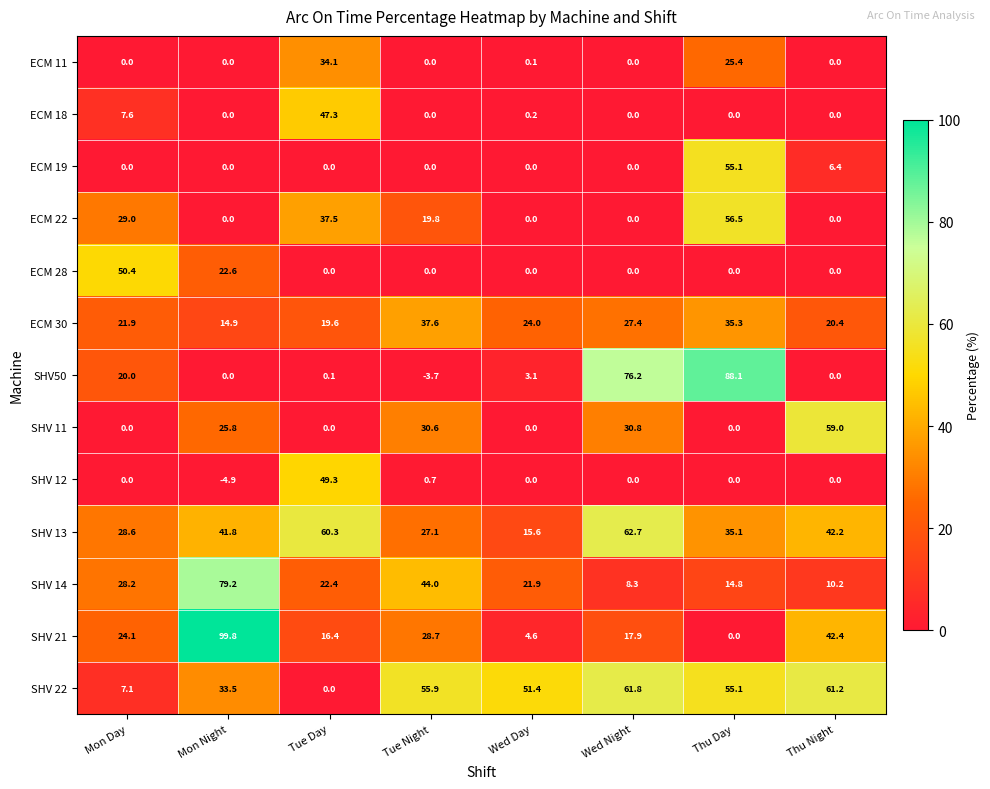

What is the spread (max minus min) of values at Mon Night?

104.7